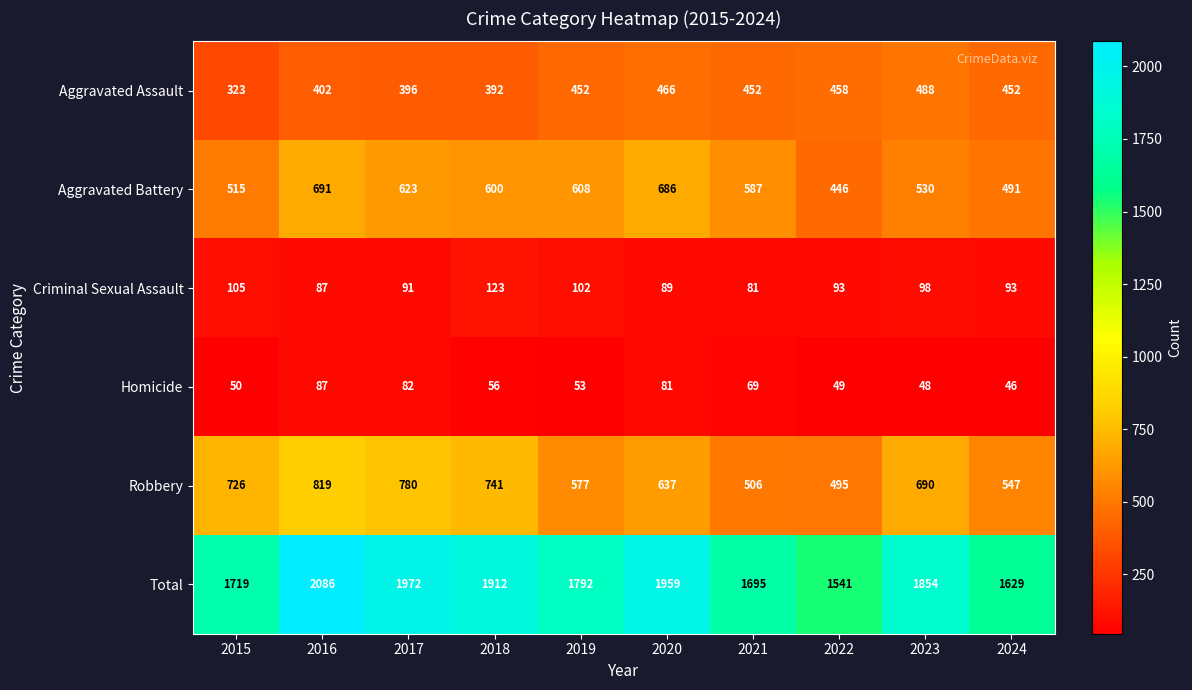

The value of Total at 2019 is 1792. True or false?

True